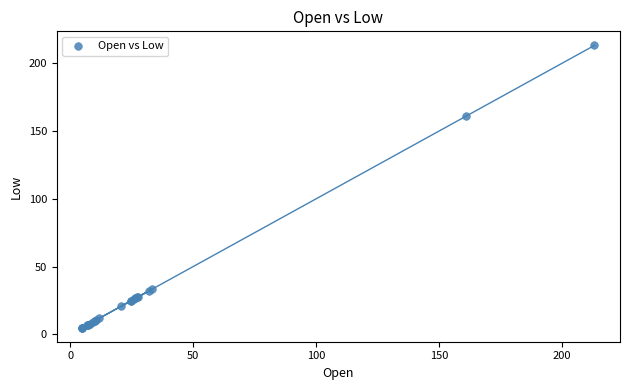

What Y value in the scatter plot is closest to 109?

161.0